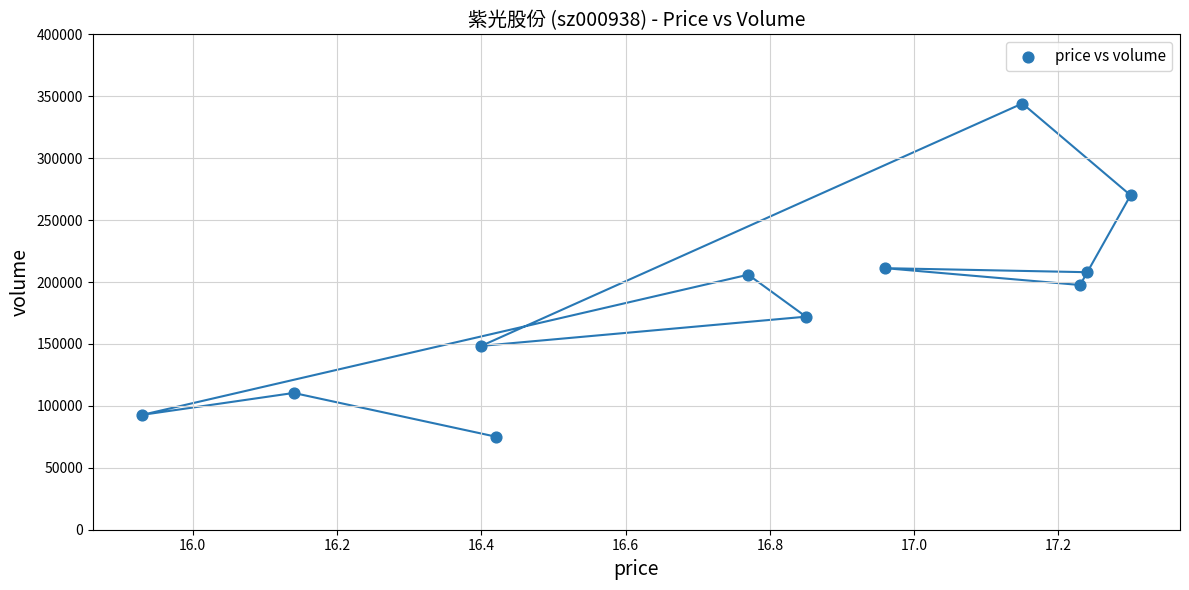

What is the range of Y values (max minus min)?

269003